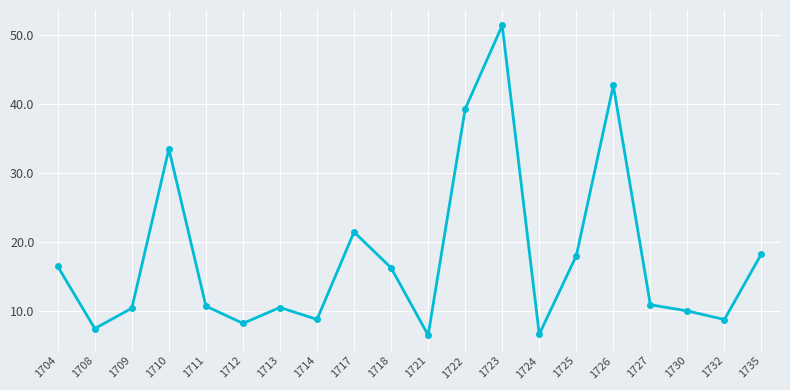

The value at 1714 is 8.8. True or false?

True